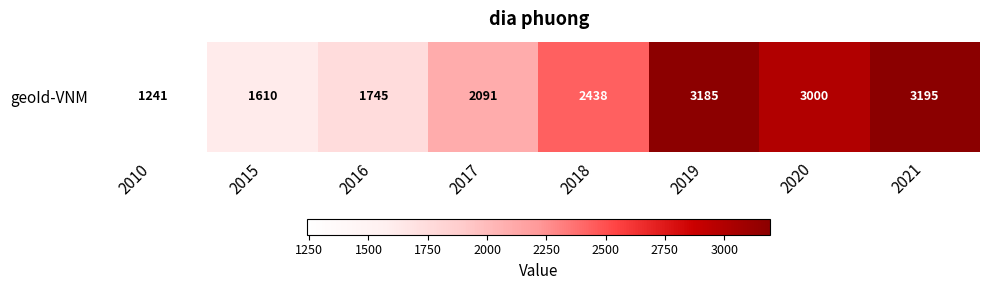

Reading right to left, list all the values displayed in this chart.

3195	3000	3185	2438	2091	1745	1610	1241